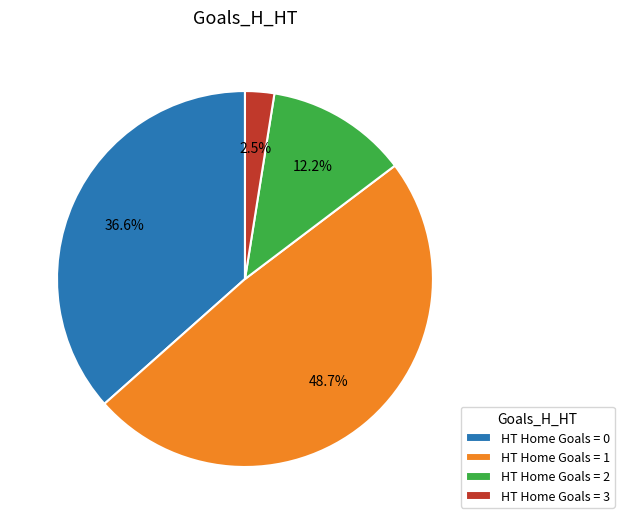

Combined, what portion of the pie is HT Home Goals = 1 and HT Home Goals = 2?

60.9%